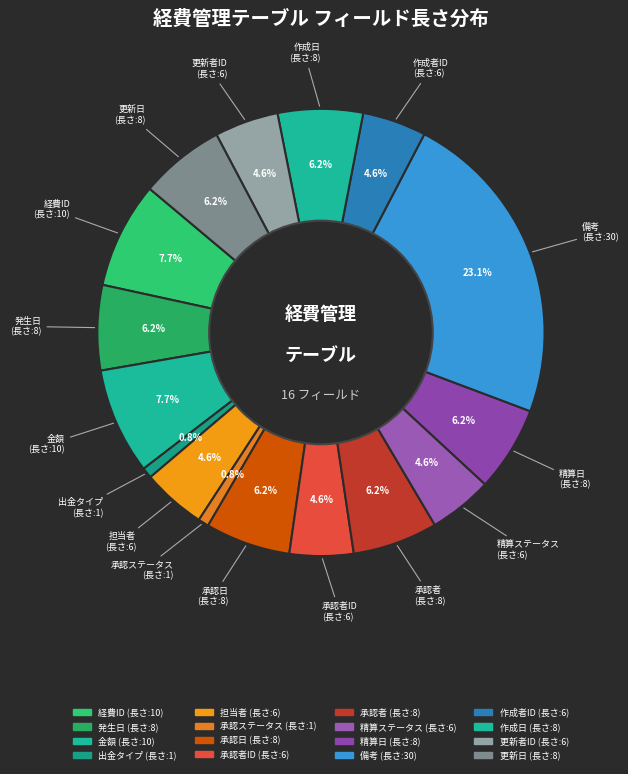

How many segments does this pie chart have?

16